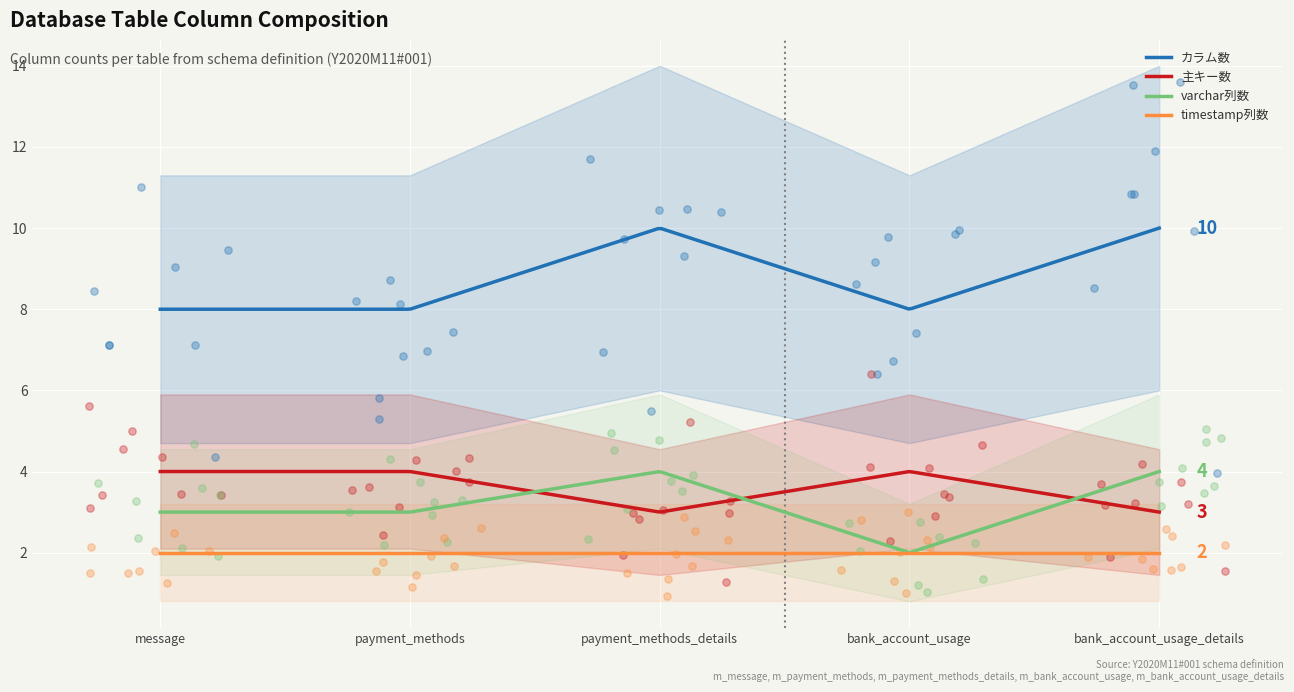

What is the total value across all series at m_payment_methods_details?

19